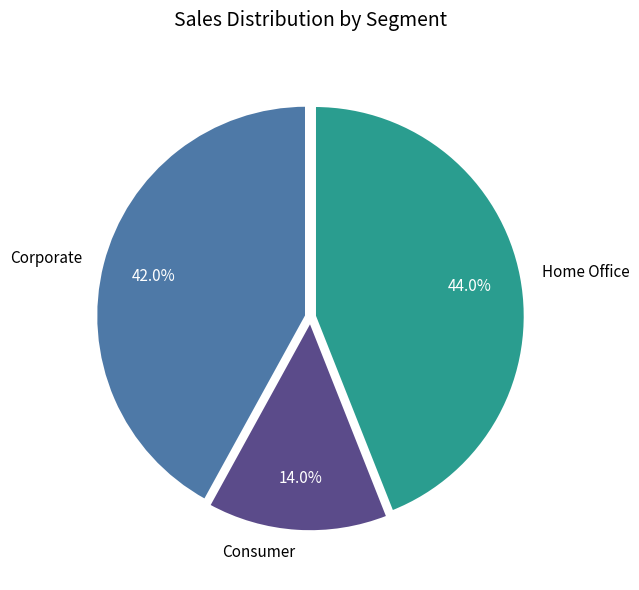

Which slice is the largest?

Home Office